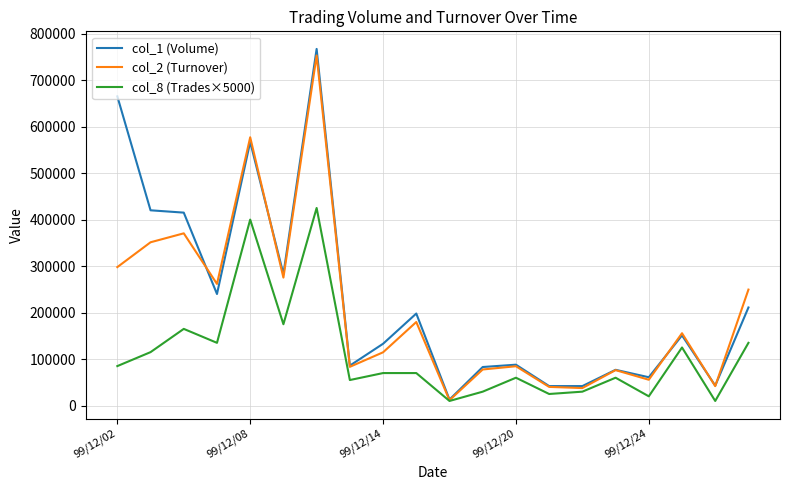

What is the greatest value displayed?

767000